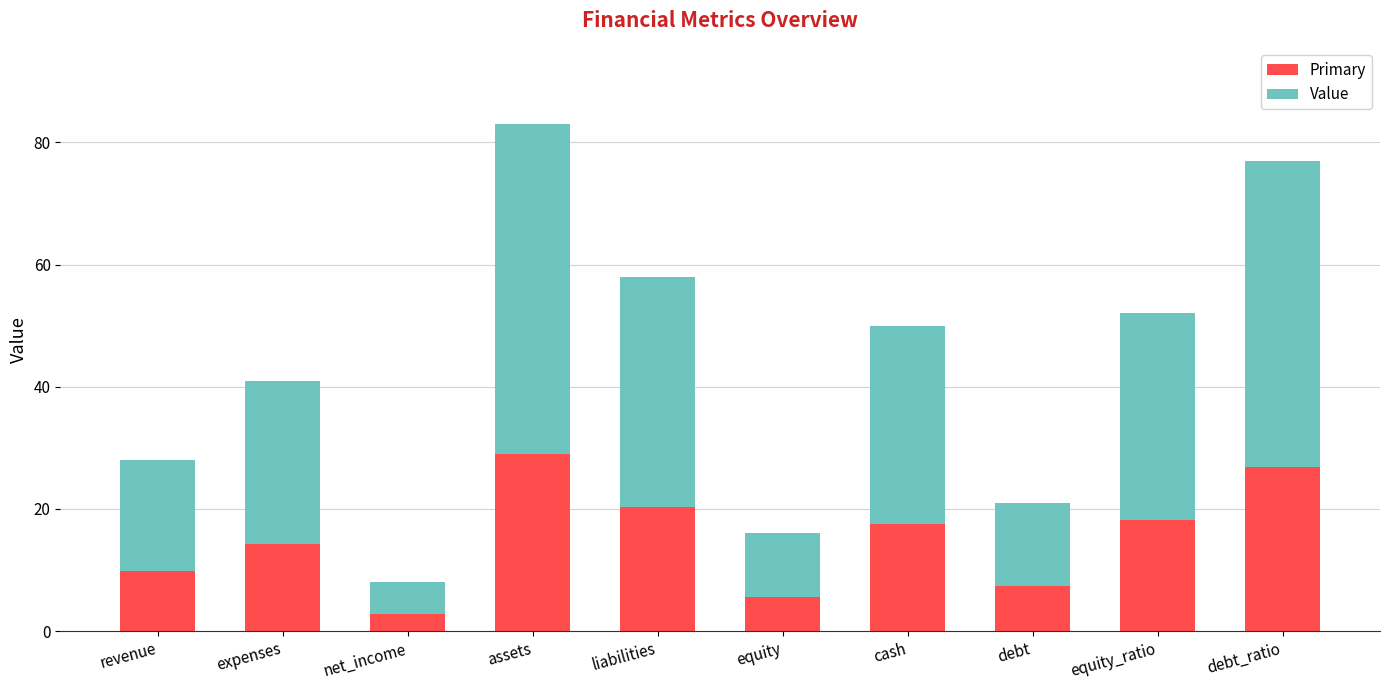

True or false: Primary has a value of 5.2 at cash.

False